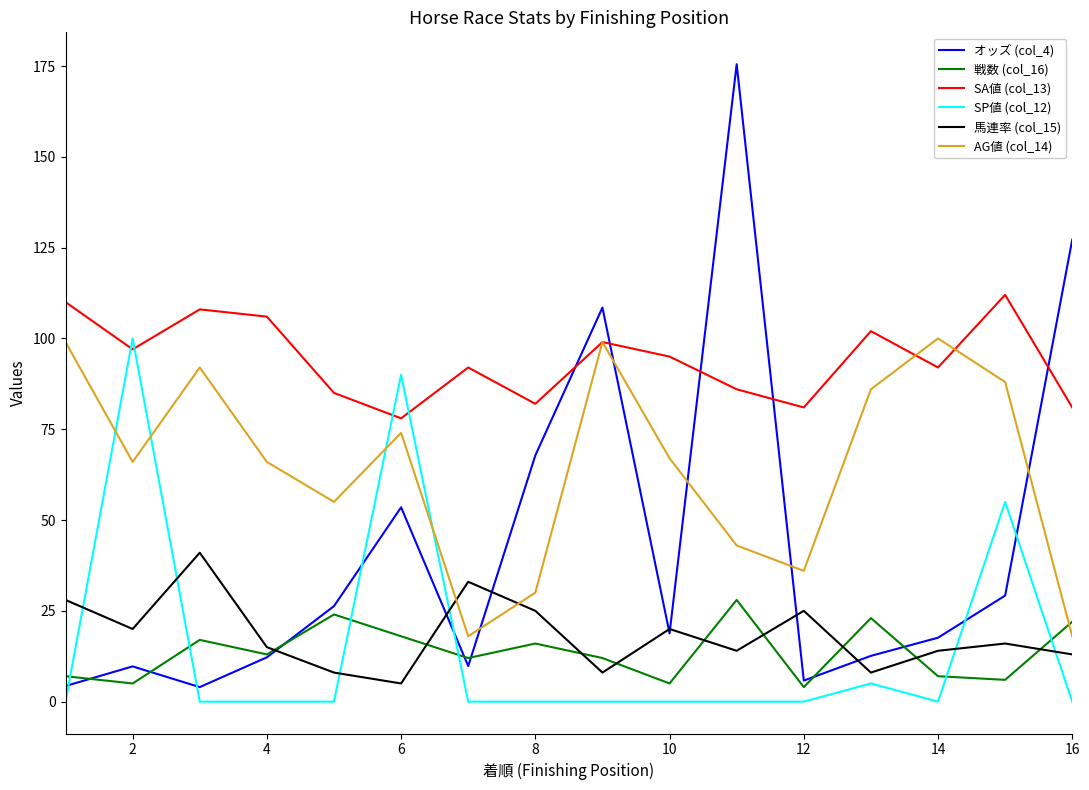

Which series has the largest total across all categories?

SA値 (col_13)